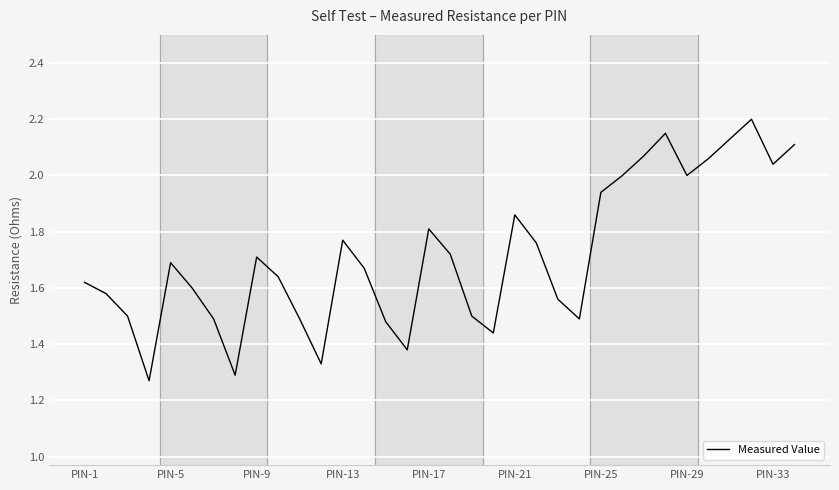

What is the maximum value shown in the chart?

2.2